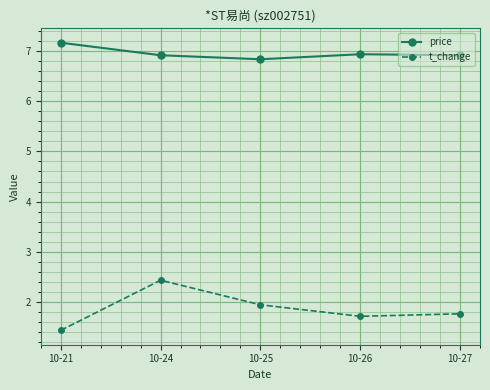

Does the chart have visible grid lines?

Yes